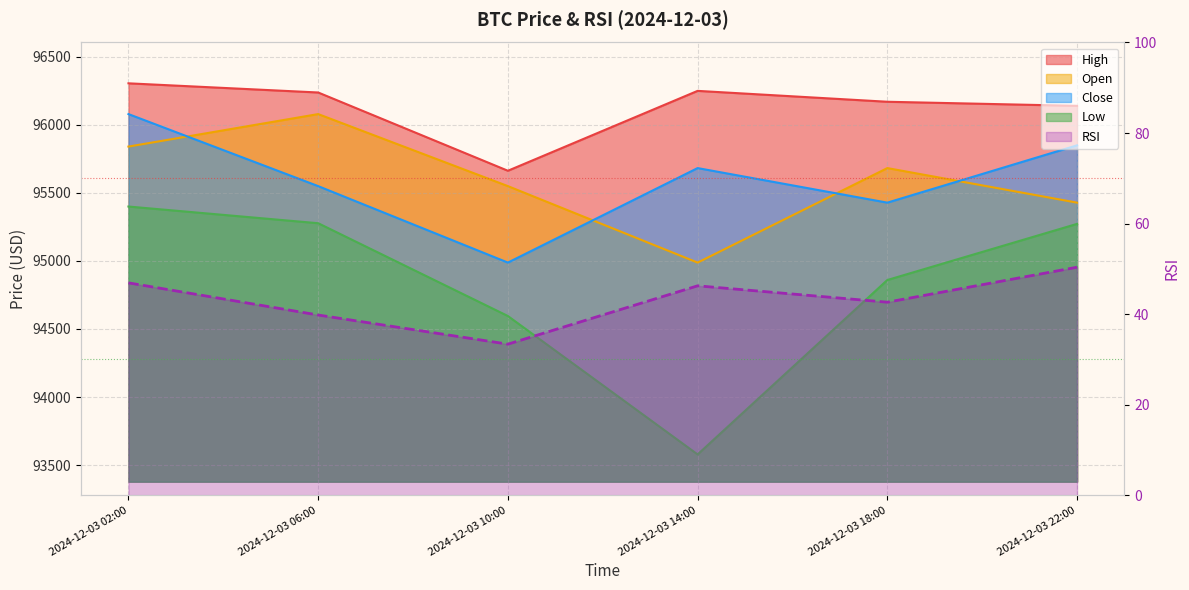

What are all the series names shown in the legend?

open, high, low, close, rsi